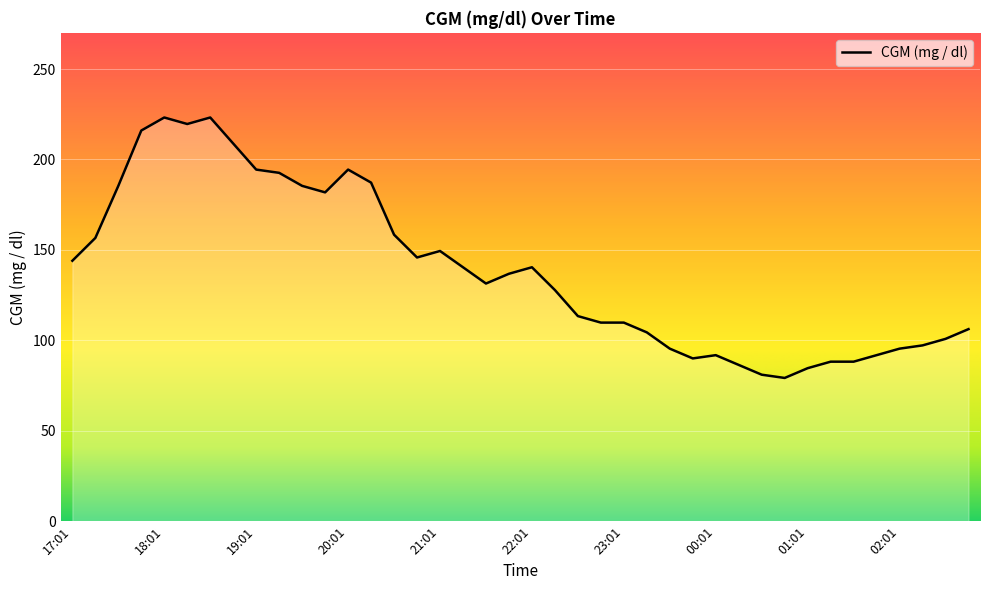

Reading right to left, what are all the values shown in this chart?

106.2	100.8	97.2	95.4	91.8	88.2	88.2	84.6	79.2	81.0	86.4	91.8	90.0	95.4	104.4	109.8	109.8	113.4	127.8	140.4	136.8	131.4	140.4	149.4	145.8	158.4	187.2	194.4	181.8	185.4	192.6	194.4	208.8	223.2	219.6	223.2	216.0	185.4	156.6	144.0